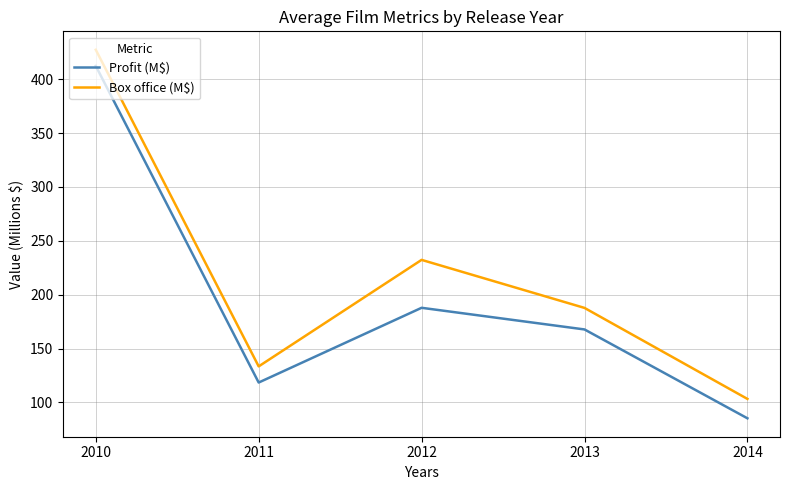

Where is Profit (M$) nearest to the value 248?

2012